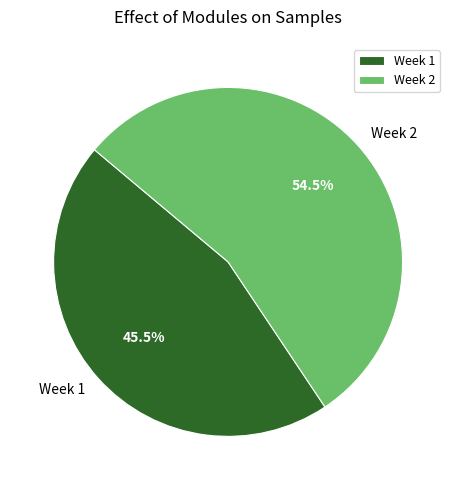

Approximately how many times larger is the value at Week 2 compared to Week 1?

1.2